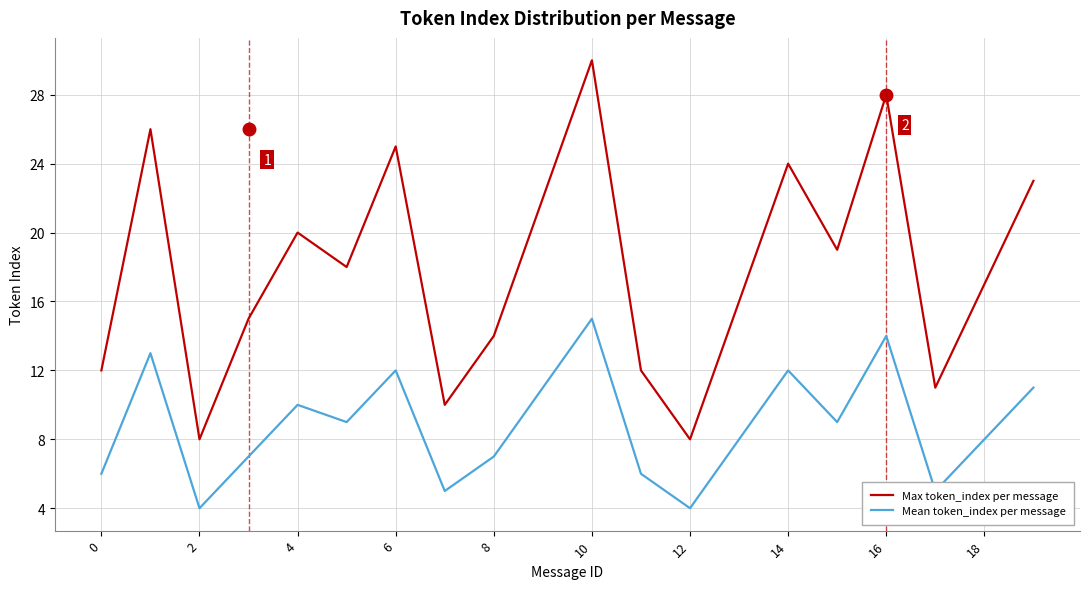

Which series has the widest spread of values?

Max token_index per message